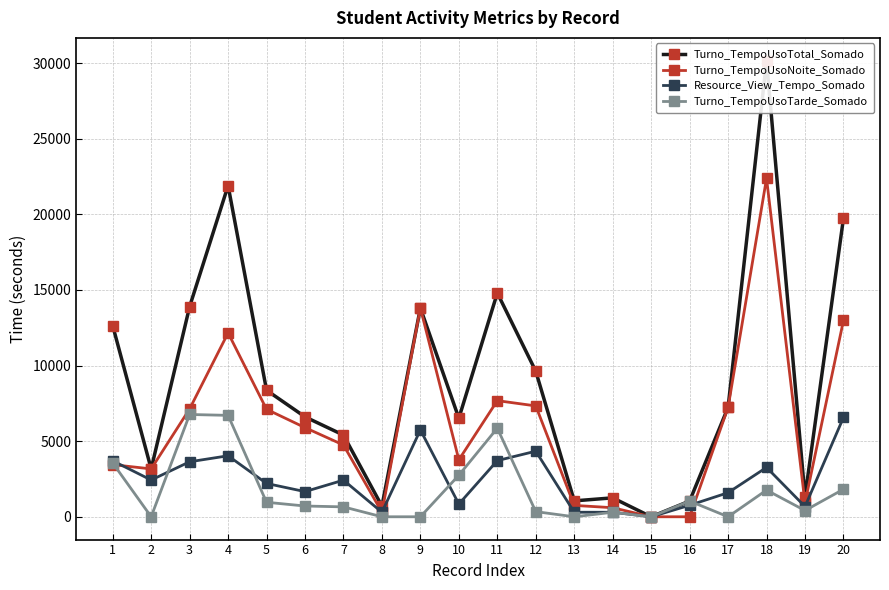

In Resource_View_Tempo_Somado, how many points are higher than both neighbors (excluding endpoints)?

5